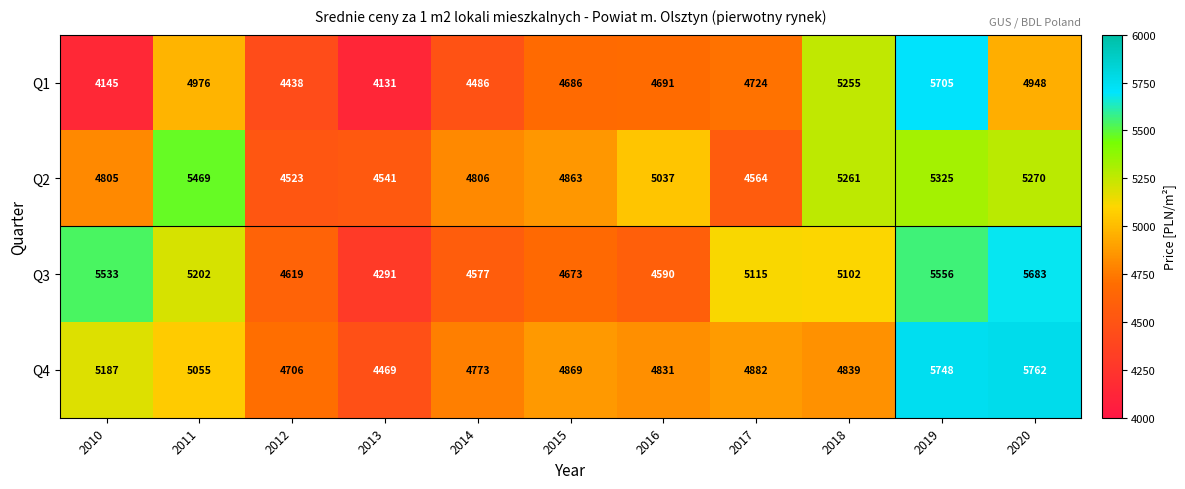

Rank the series by their maximum value, from highest to lowest.

Q4, Q1, Q3, Q2